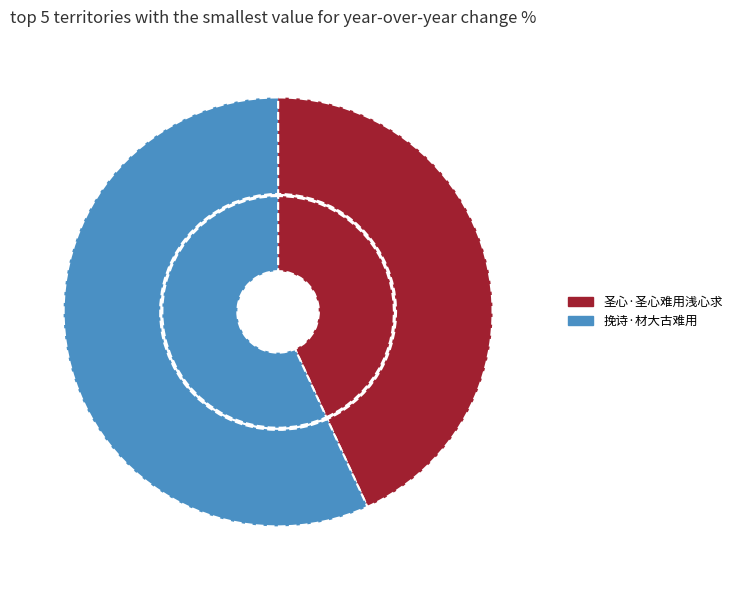

The 挽诗·材大古难用 slice represents 46% of the pie. True or false?

False